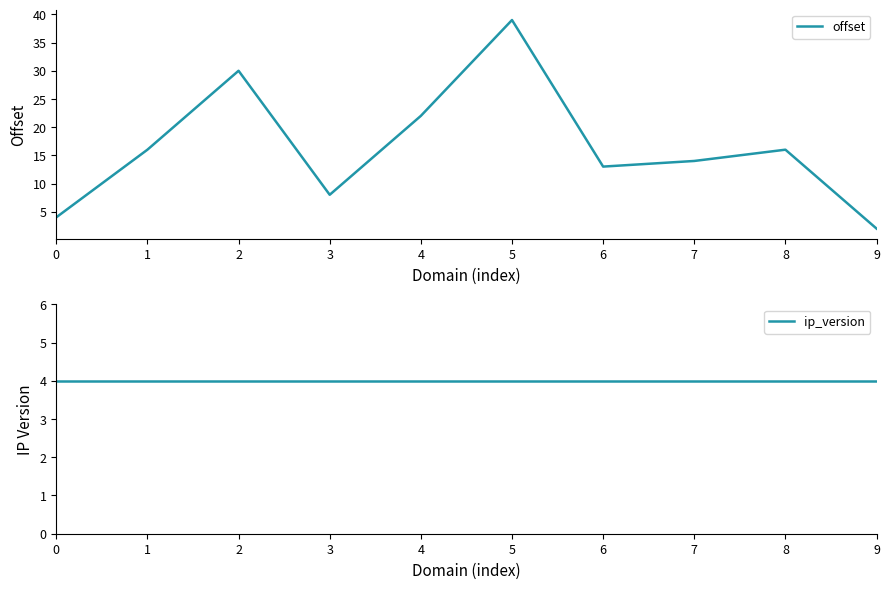

At 4, list the series in order from largest to smallest.

offset, ip_version